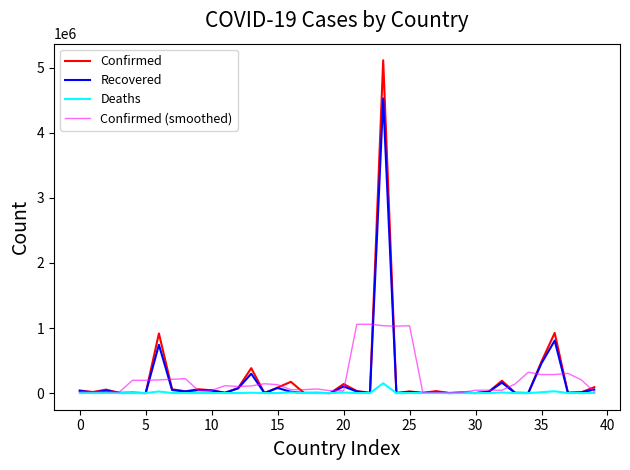

What is the maximum value shown in the chart?

5113628.0